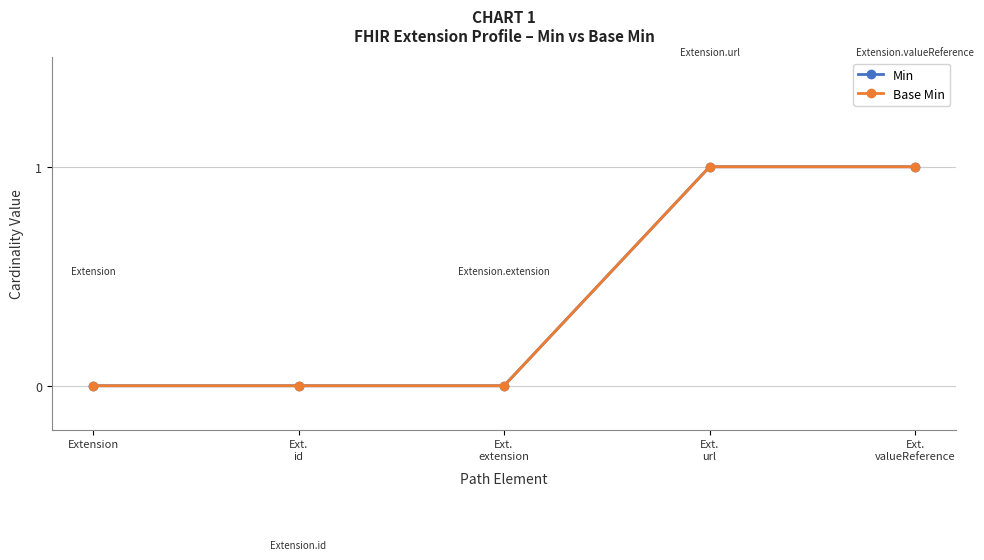

What is the label of the 3rd point from the left?

Ext.
extension